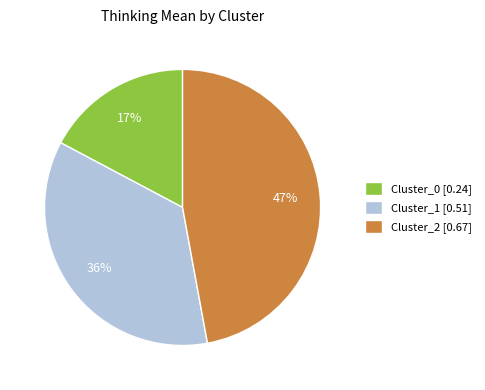

Is it true that Cluster_2 is 47% of the pie?

True